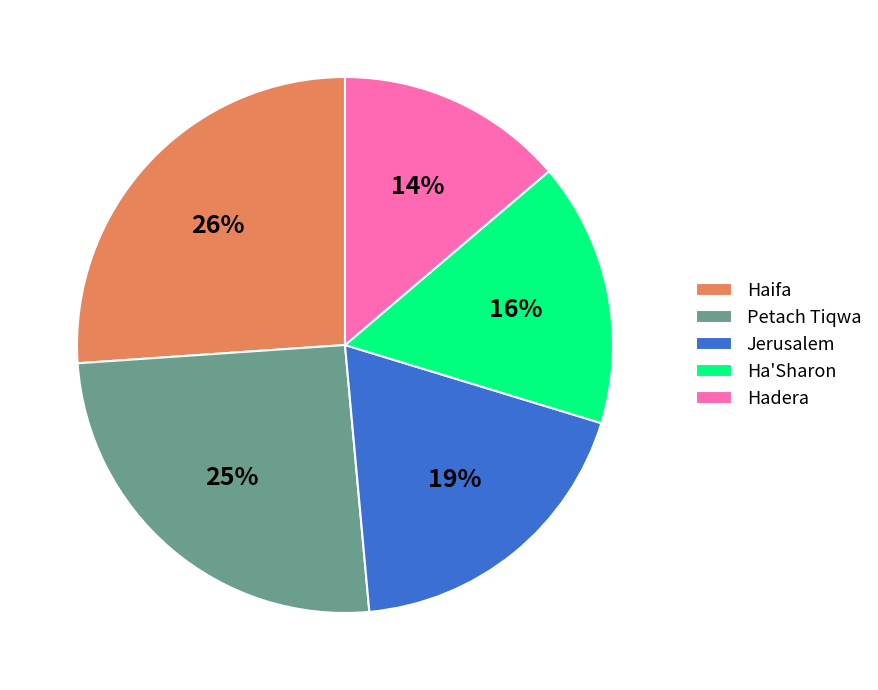

Count the number of slices in the pie.

5